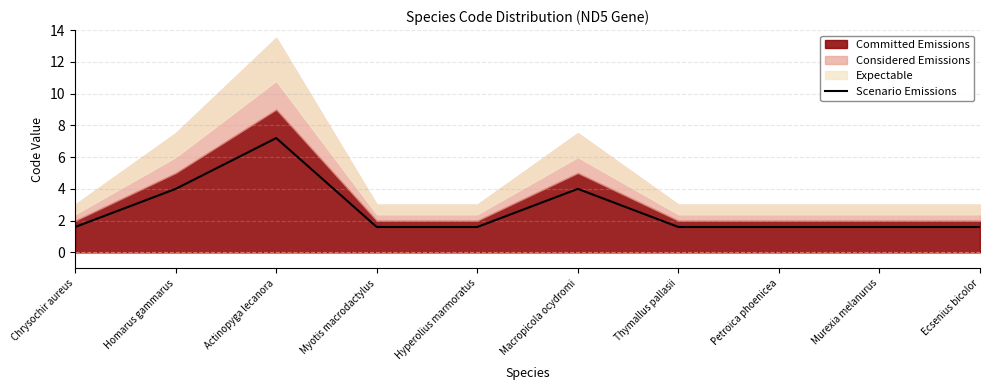

Count the values in the range 1 to 4.

9